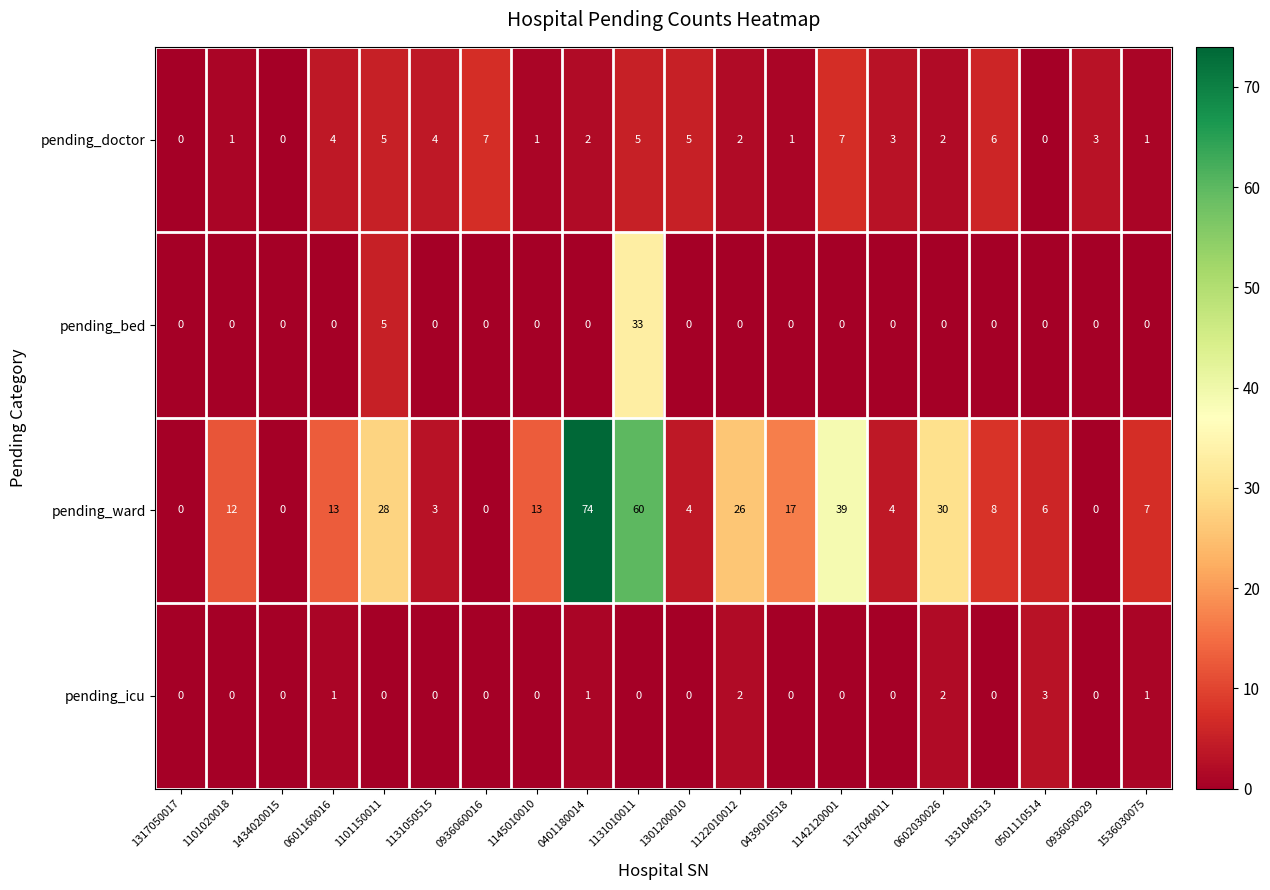

Which series changed the most between 0602030026 and 1536030075?

pending_ward